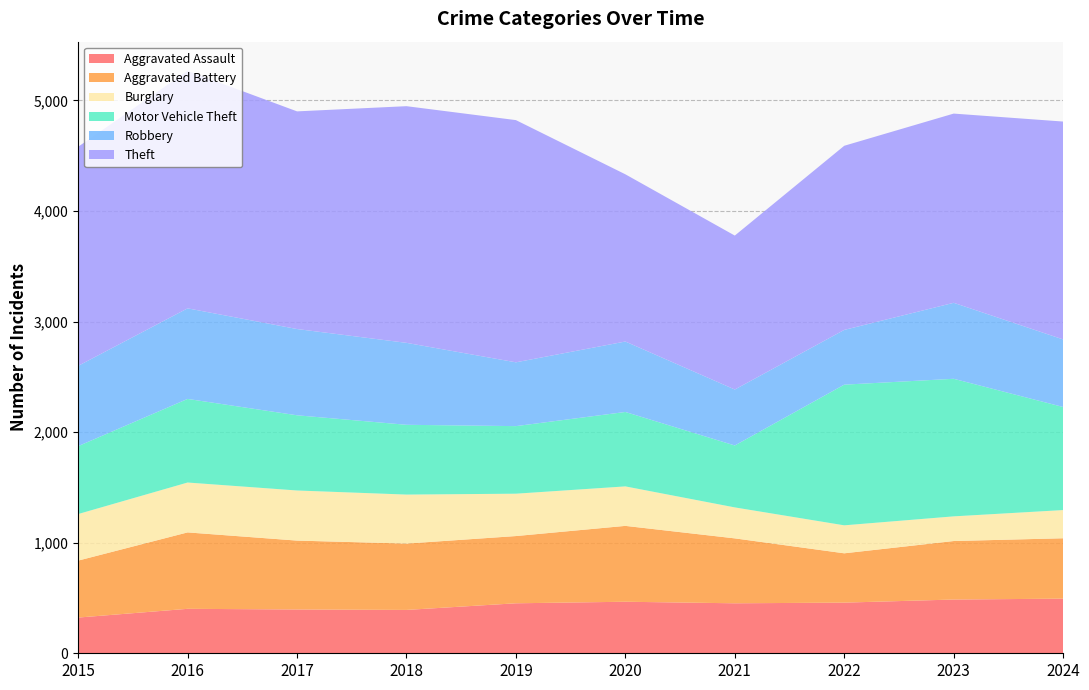

Reading left to right, extract all data points from this chart.

Aggravated Assault: 2015=323	2016=402	2017=396	2018=392	2019=452	2020=466	2021=452	2022=458	2023=486	2024=494
Aggravated Battery: 2015=515	2016=691	2017=623	2018=600	2019=608	2020=686	2021=587	2022=446	2023=529	2024=546
Burglary: 2015=421	2016=451	2017=453	2018=443	2019=383	2020=357	2021=280	2022=253	2023=223	2024=255
Motor Vehicle Theft: 2015=614	2016=756	2017=680	2018=631	2019=611	2020=673	2021=560	2022=1272	2023=1244	2024=932
Robbery: 2015=726	2016=819	2017=780	2018=741	2019=577	2020=637	2021=506	2022=495	2023=687	2024=611
Theft: 2015=1981	2016=2148	2017=1968	2018=2140	2019=2190	2020=1512	2021=1392	2022=1665	2023=1711	2024=1970